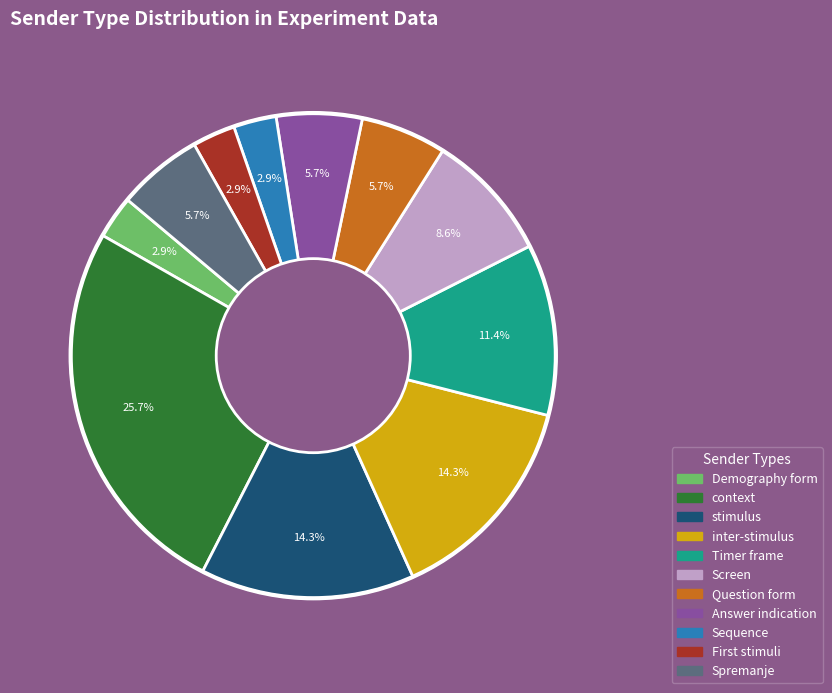

Does any single category account for the majority?

No